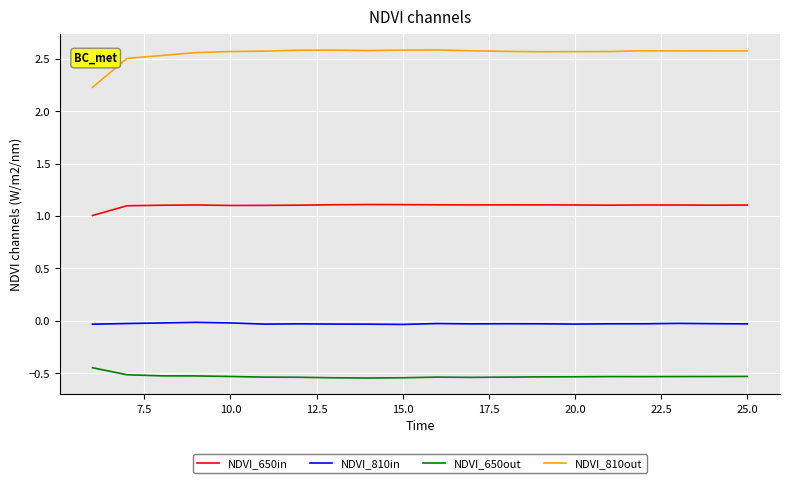

What is the difference between the maximum and minimum values in the NDVI_810out series?

0.4